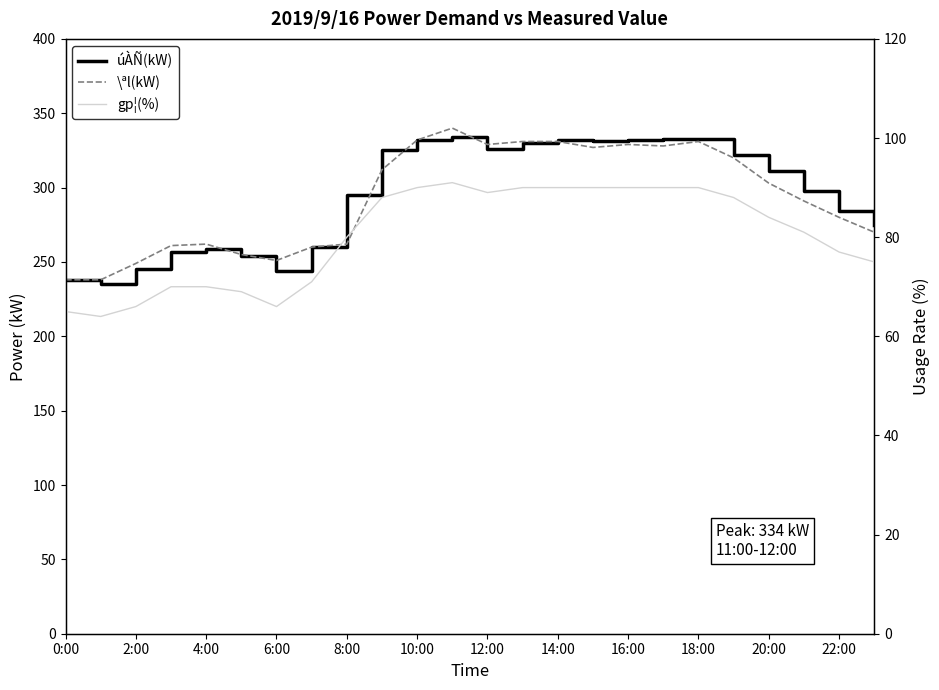

Which has a higher value, 17 or 14:00?

17